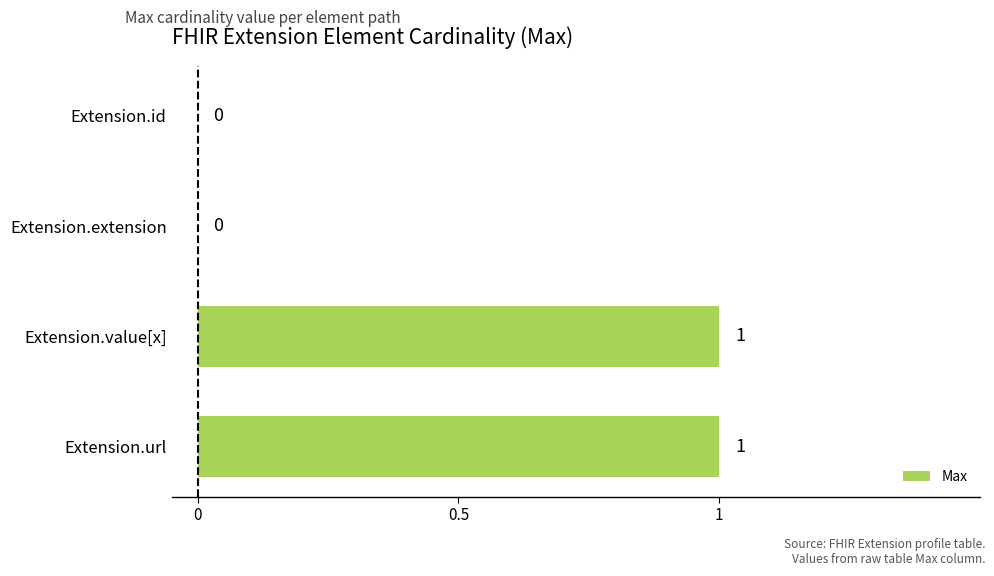

Between Extension.extension and Extension.value[x], which is larger?

Extension.value[x]